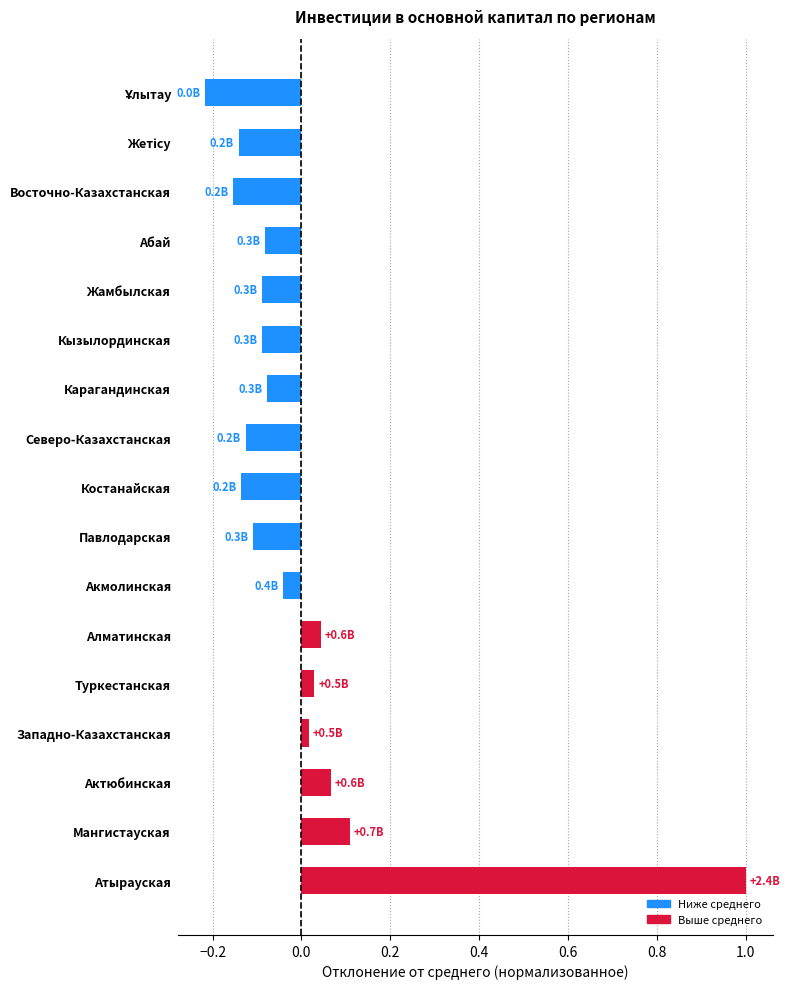

The chart shows a value of -0.2 at Костанайская. True or false?

False